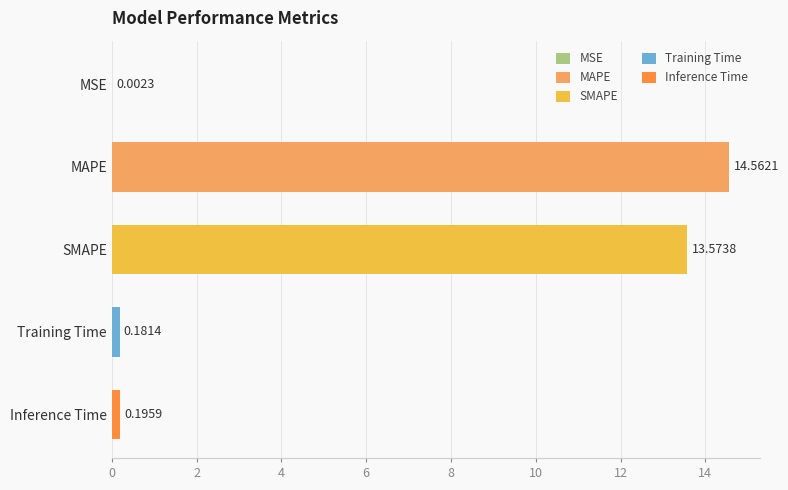

Where is the data nearest to the value 7?

SMAPE